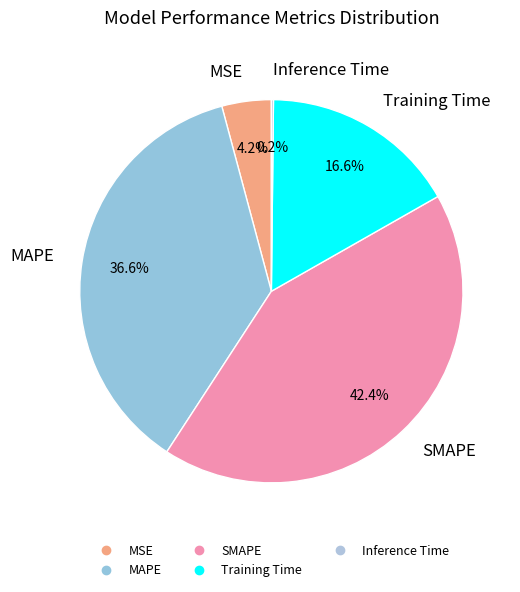

What is the largest slice in the pie chart?

SMAPE